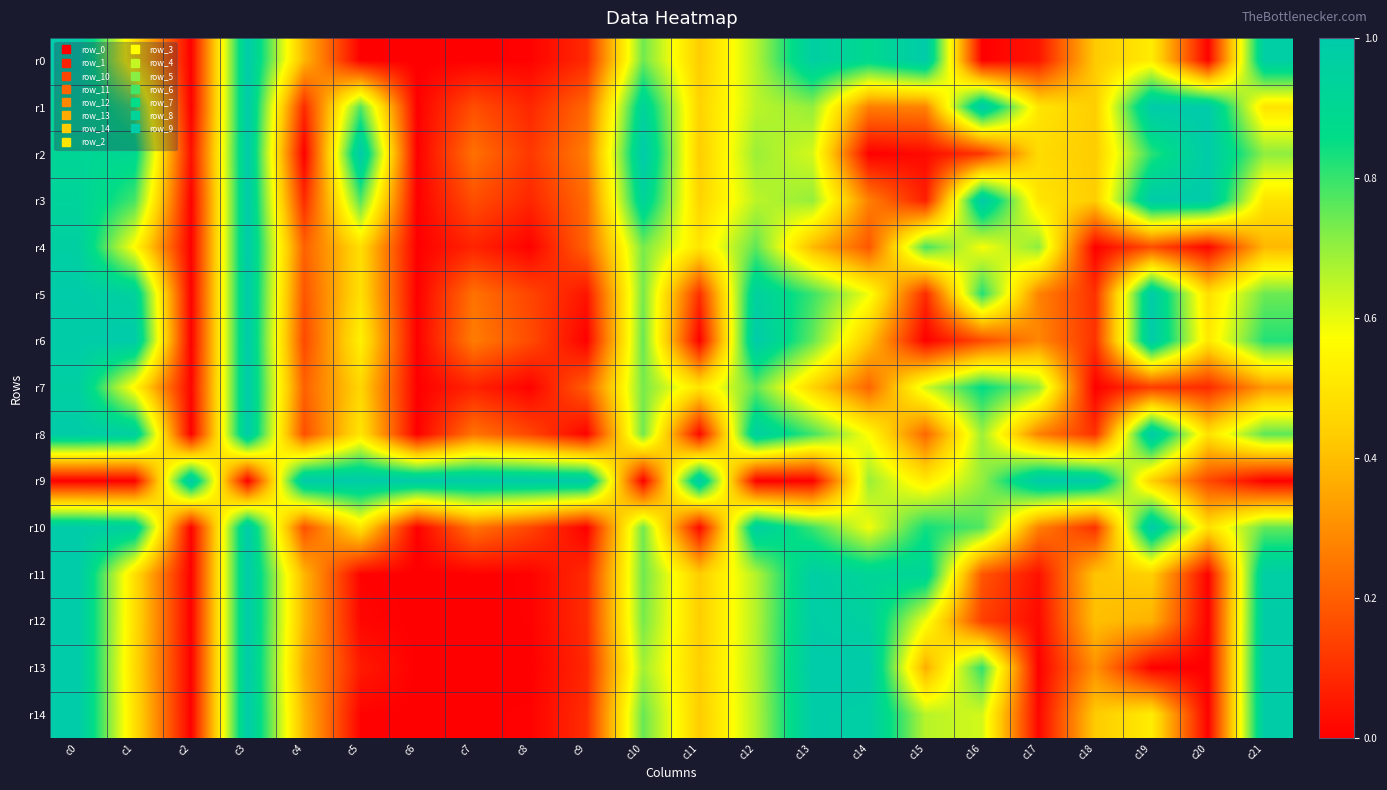

Which has a higher value, c0 or c3?

c3